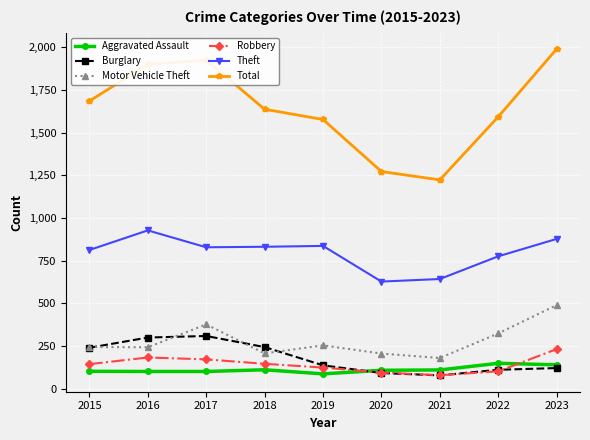

At how many categories does at least one series exceed 202?

9